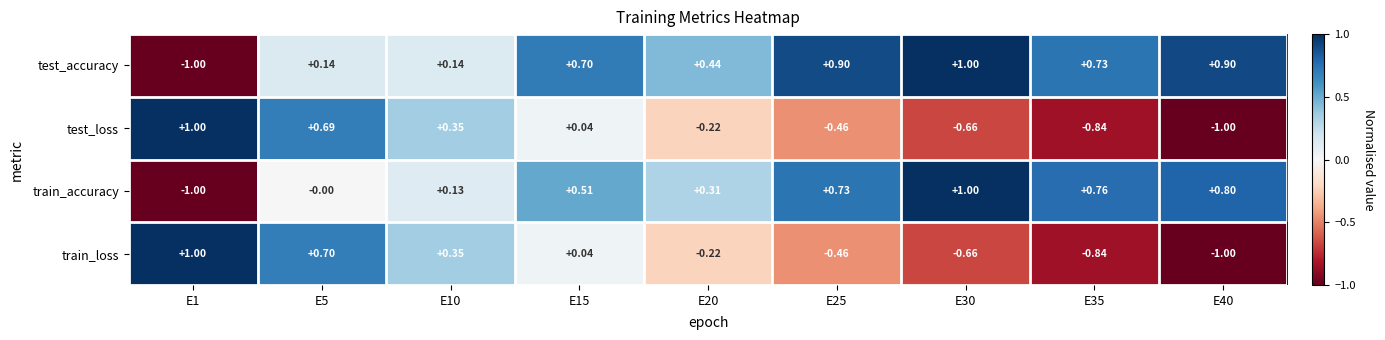

Which series has the largest total across all categories?

test_accuracy